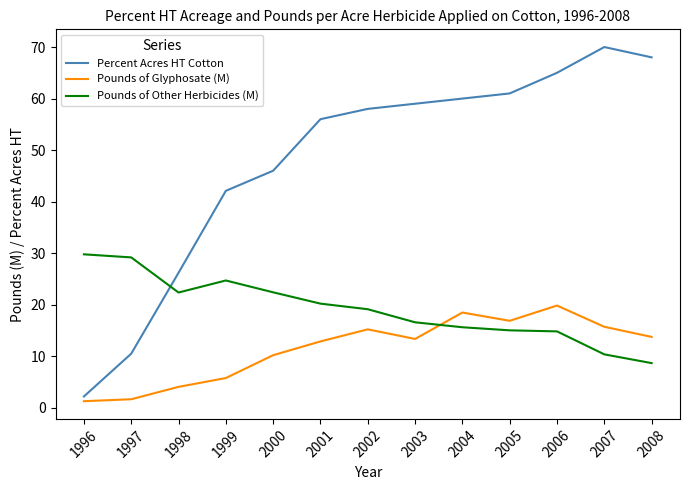

True or false: Pounds of Other Herbicides (M) and Pounds of Glyphosate (M) cross at least once.

True